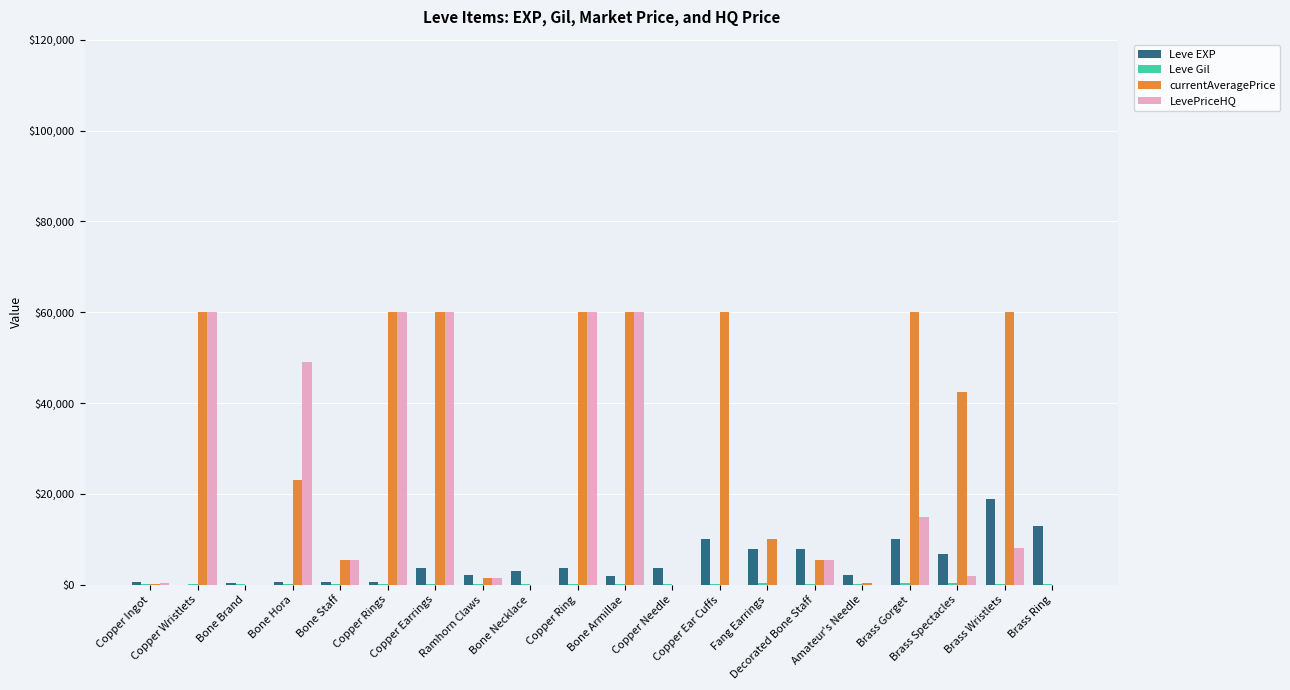

What is the highest value of the Leve EXP series?

18910